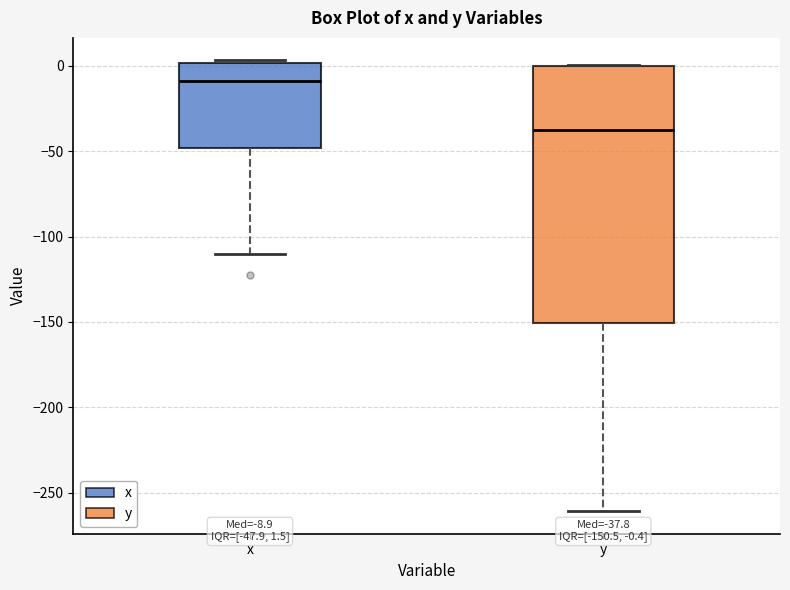

Comparing the boxes themselves (not the whiskers), which one is the tallest?

y